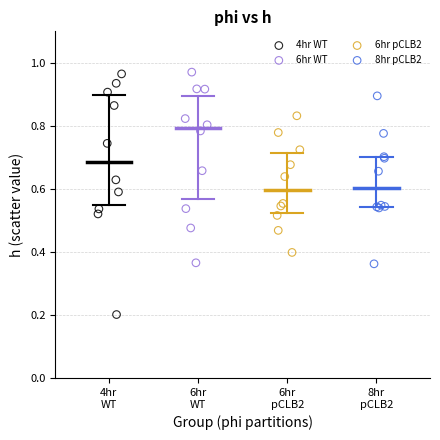

Which series has the largest Y range (max minus min)?

4hr WT